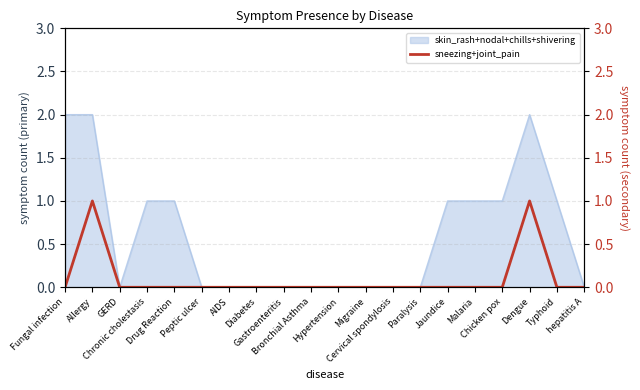

The value at Peptic ulcer is 0. True or false?

True